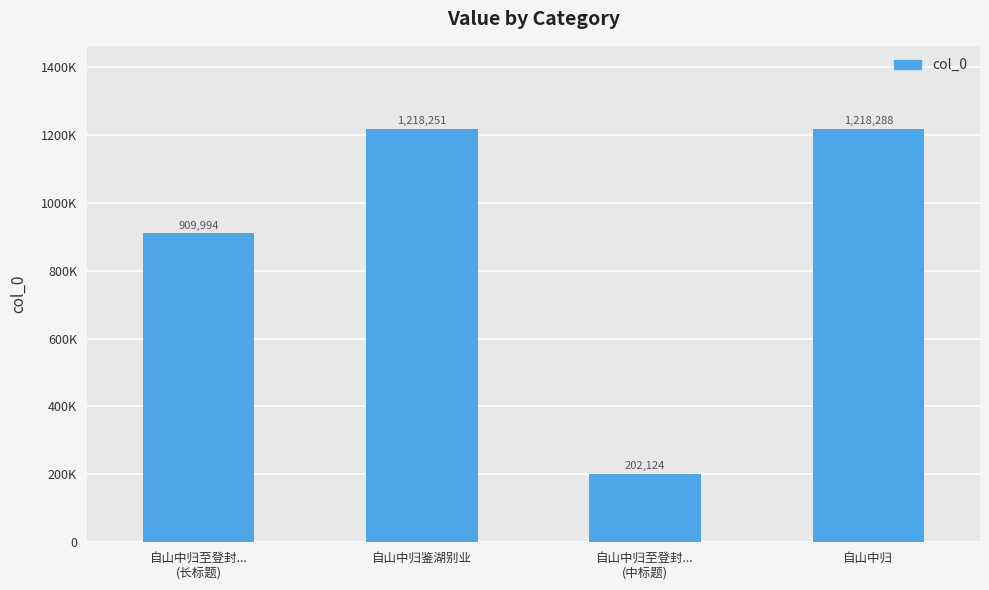

Does the chart contain any negative values?

No